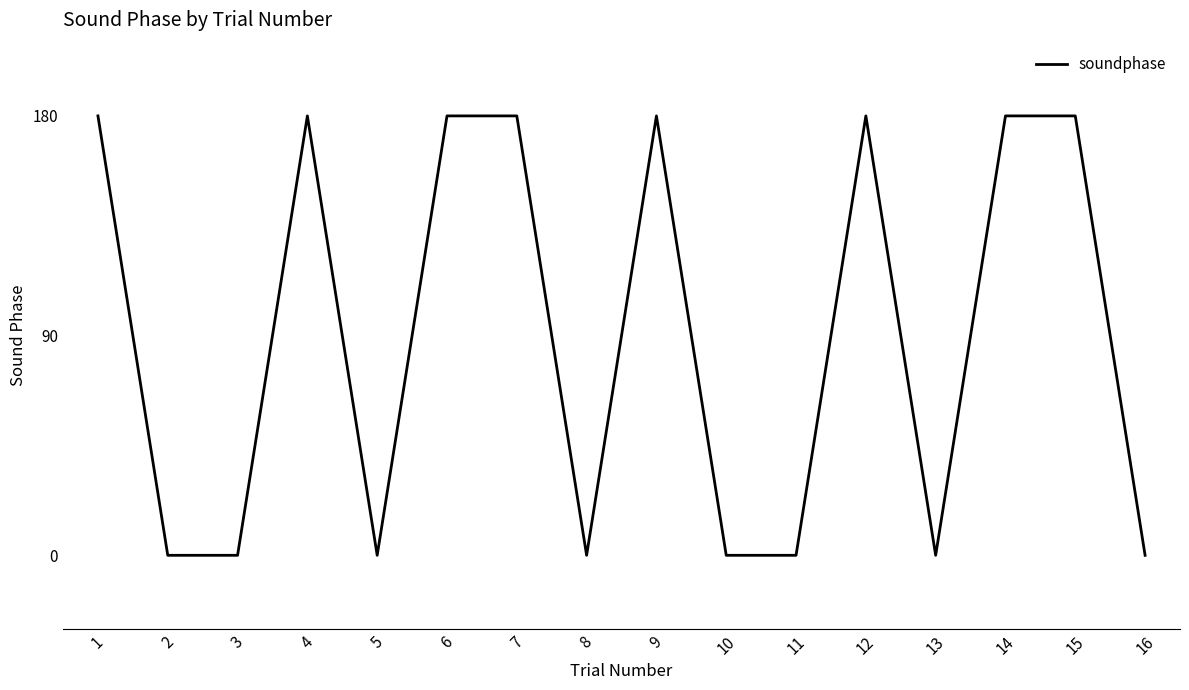

The chart shows a value of 87 at 11. True or false?

False